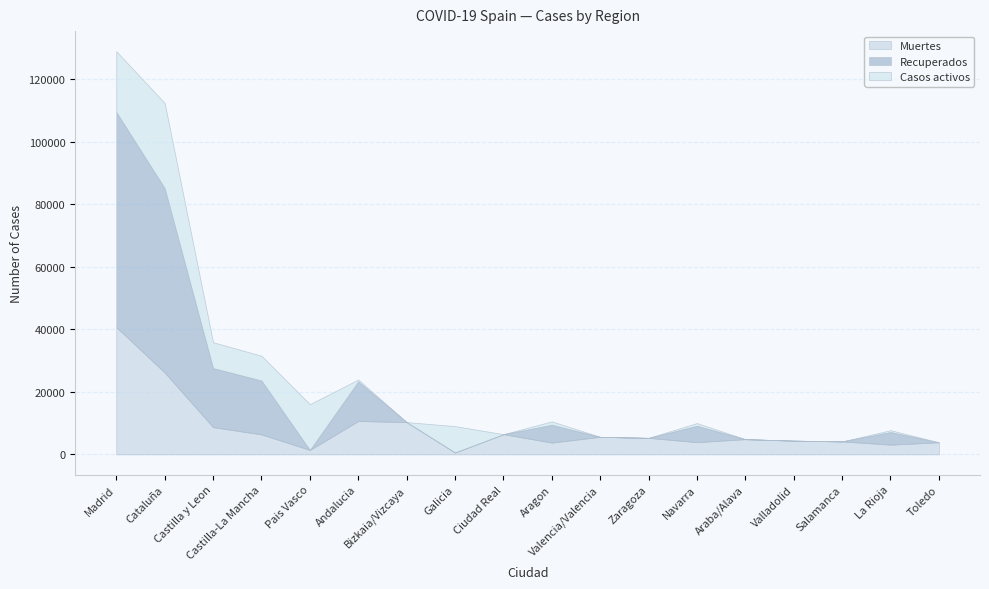

At which label is Muertes closest to 20670?

Cataluña